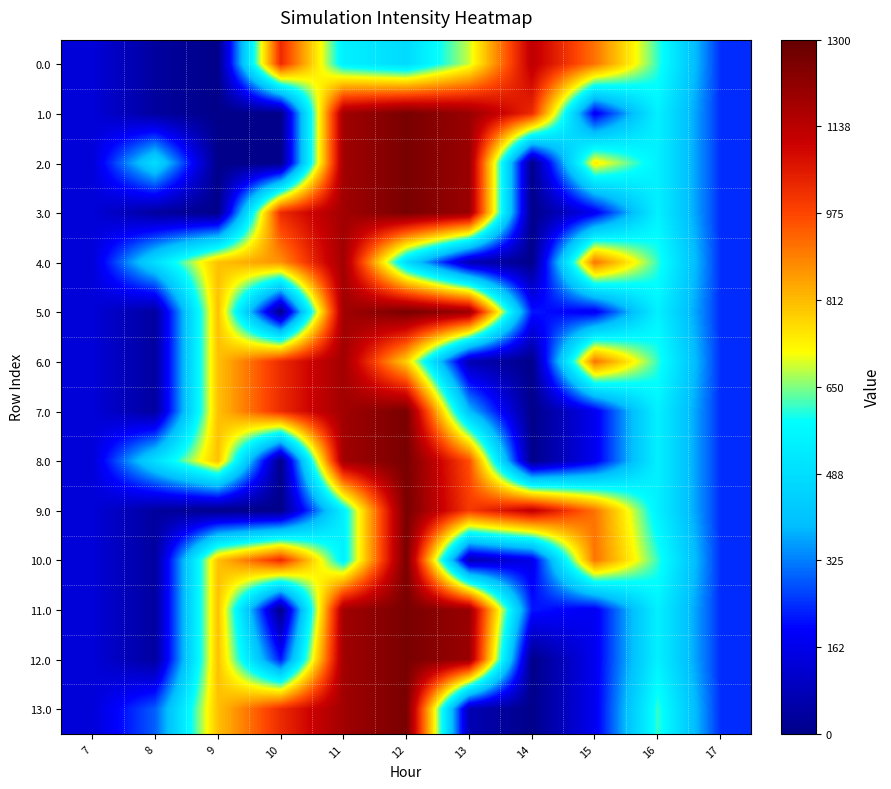

Which series has the widest spread of values?

1.0